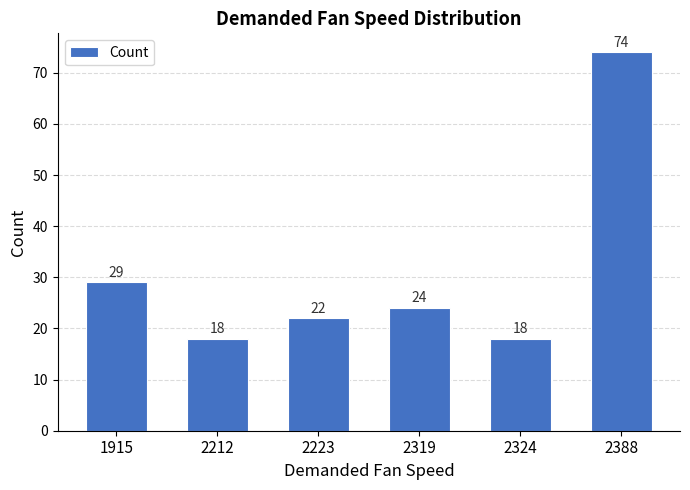

Is it true that the value at 2388 is 74?

True